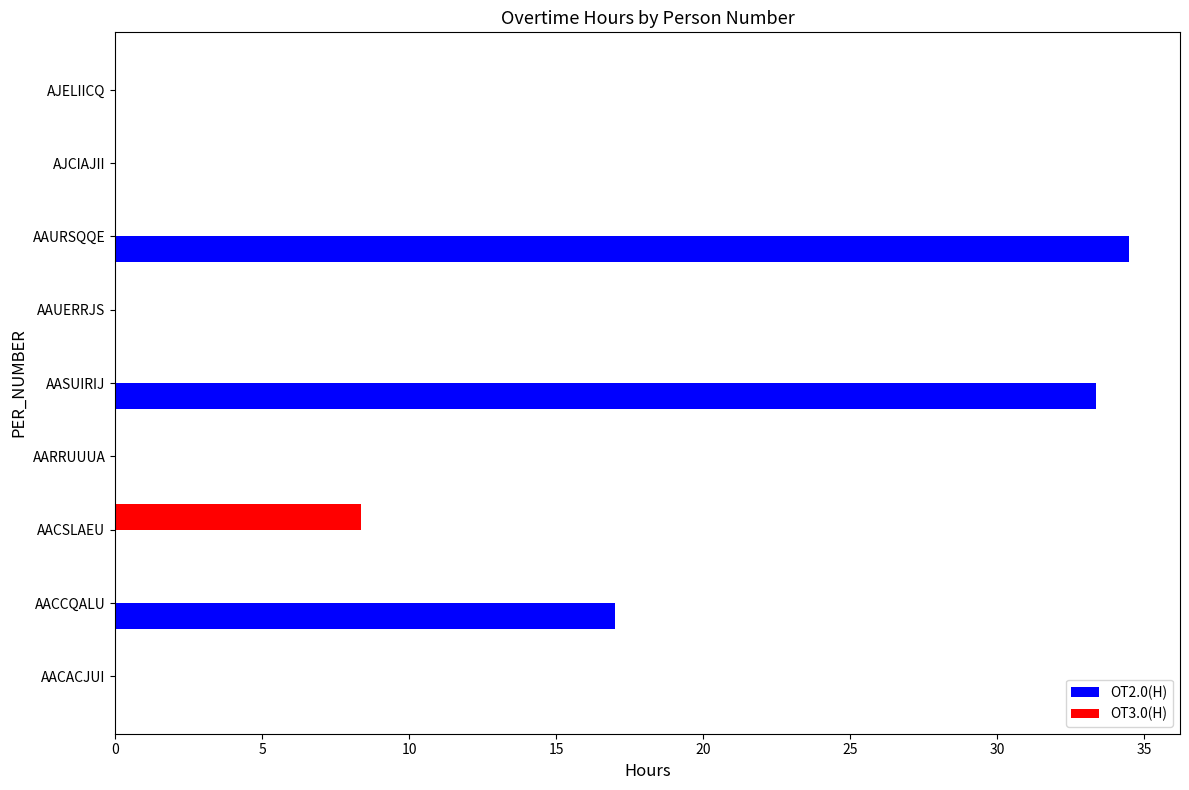

What is the average value of the OT3.0(H) series?

0.9